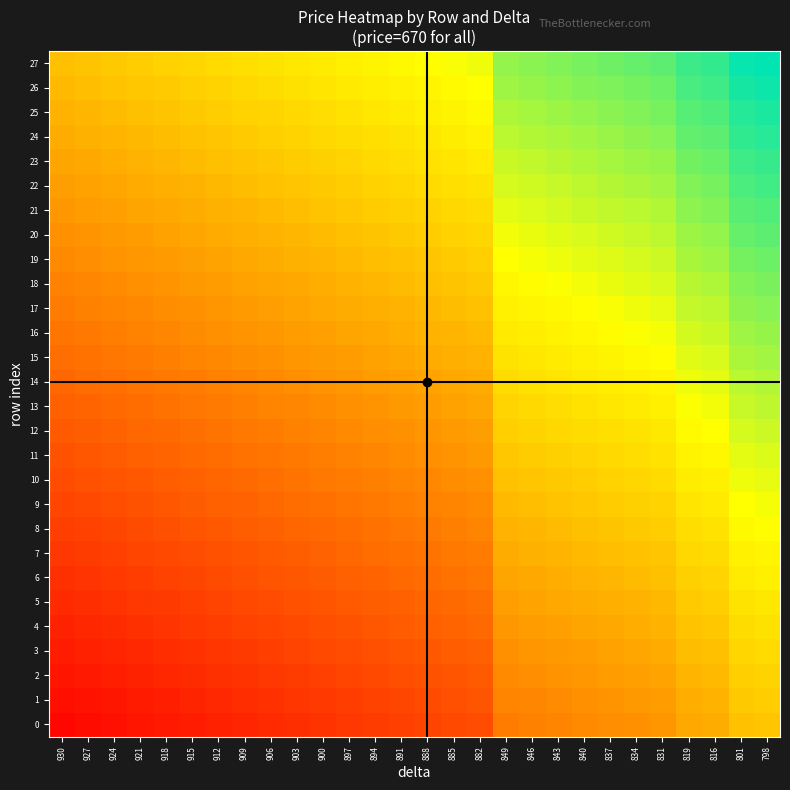

Which series has the largest total across all categories?

27